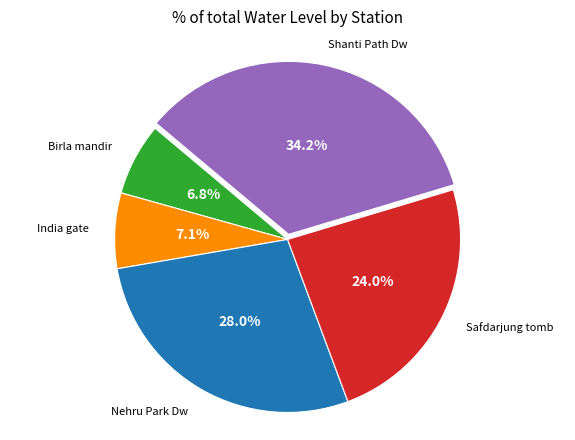

To the nearest percent, what is the average slice percentage?

20%